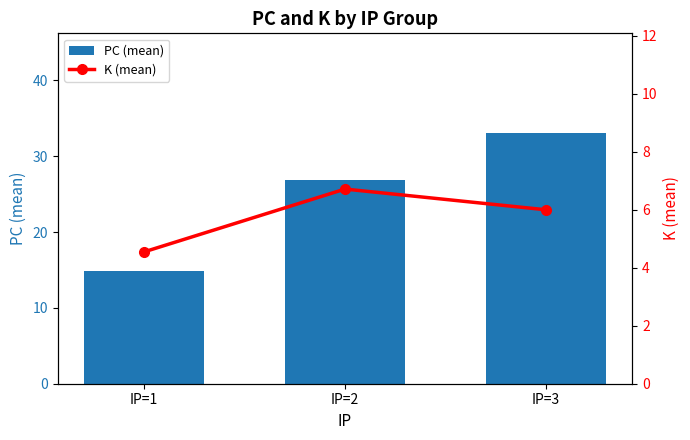

List the labels in order of K (mean) value, largest first.

IP=2, IP=3, IP=1